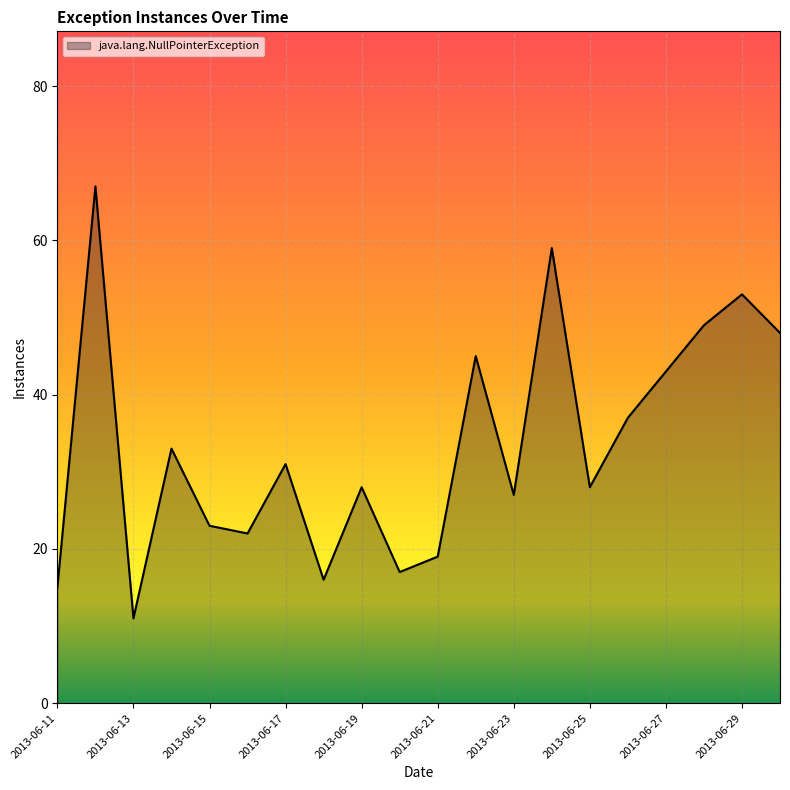

What is the difference between the maximum and minimum values?

56